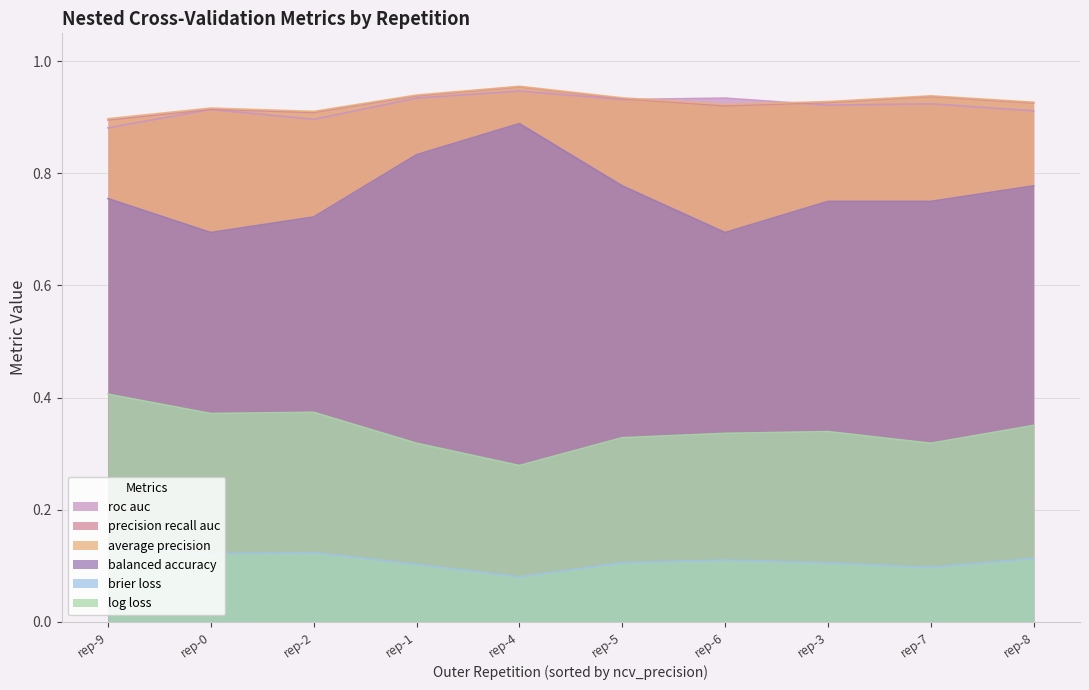

The ncv_log_loss series shows 0.4 at outer-repetition2. True or false?

True